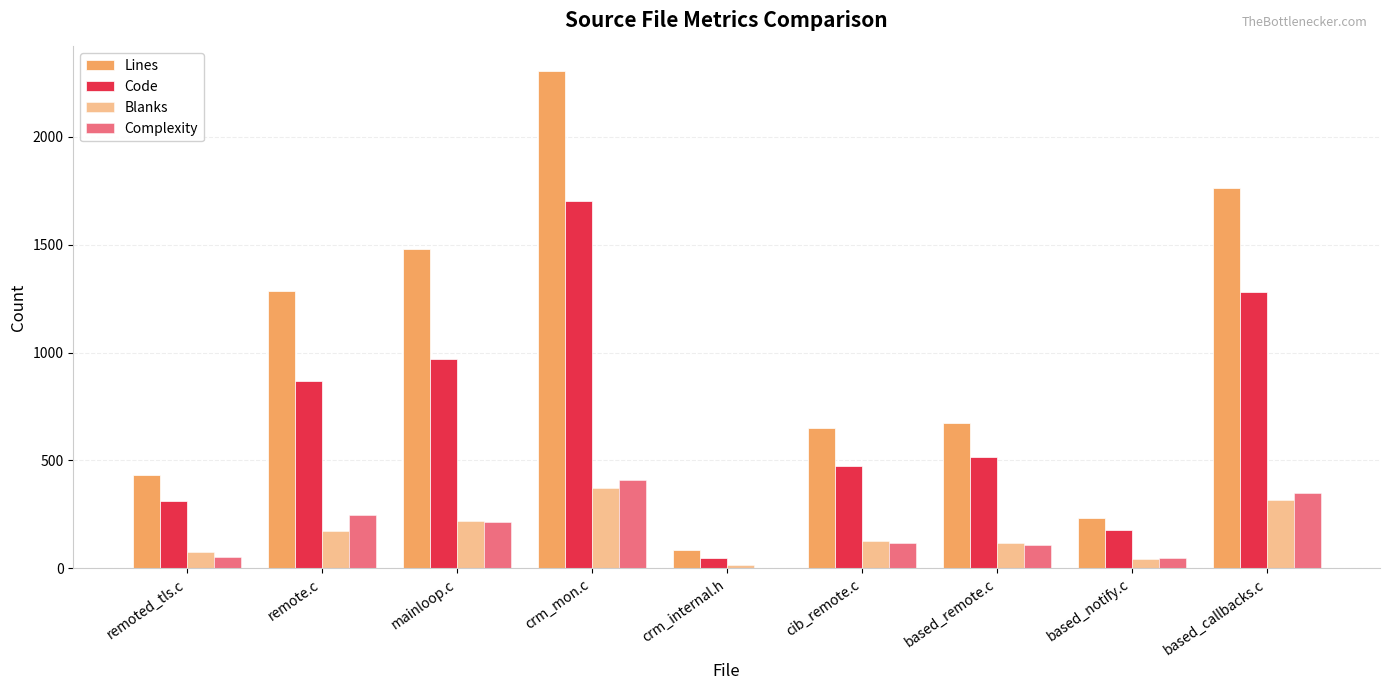

How many groups of bars are there?

9